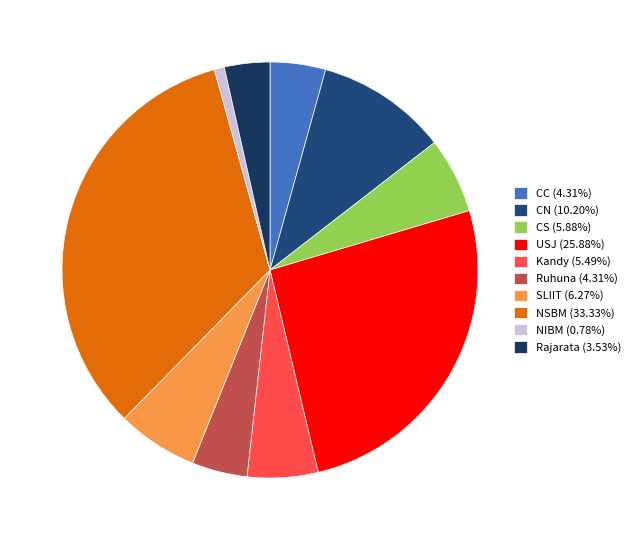

Which category has the biggest portion of the pie?

NSBM